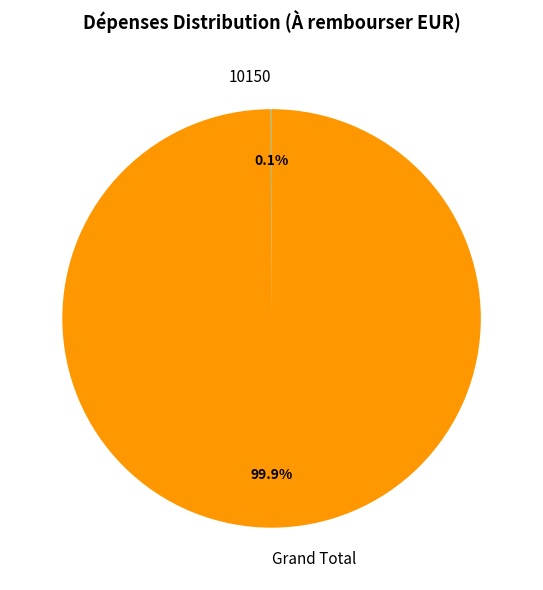

Does any single category account for the majority?

Yes